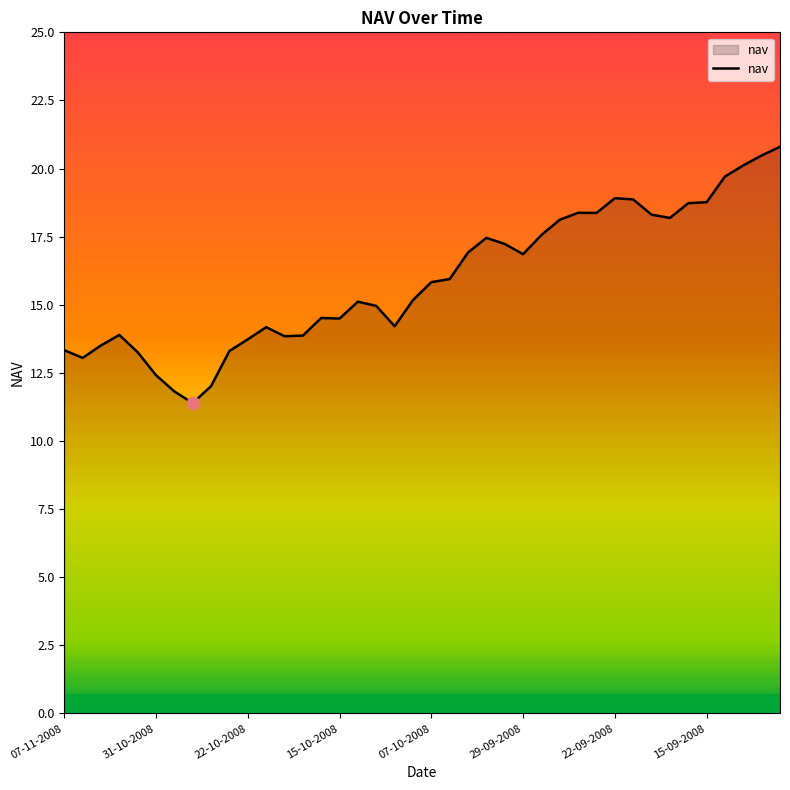

What is the difference between the maximum and minimum values?

9.4